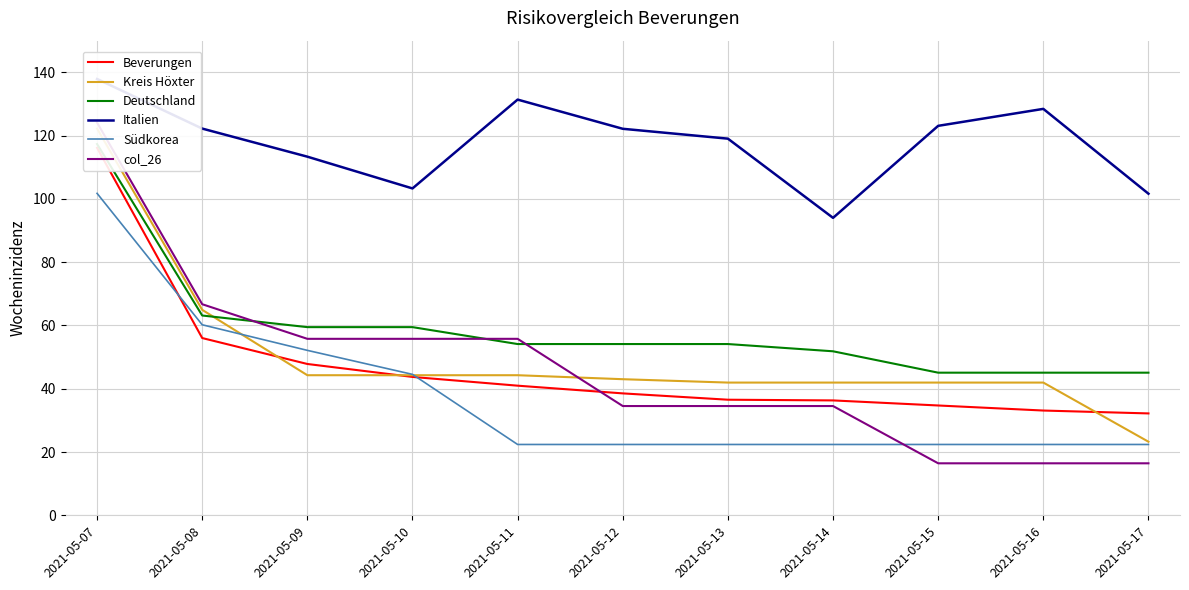

Is it true that Südkorea equals 60.2 at 2021-05-08?

True